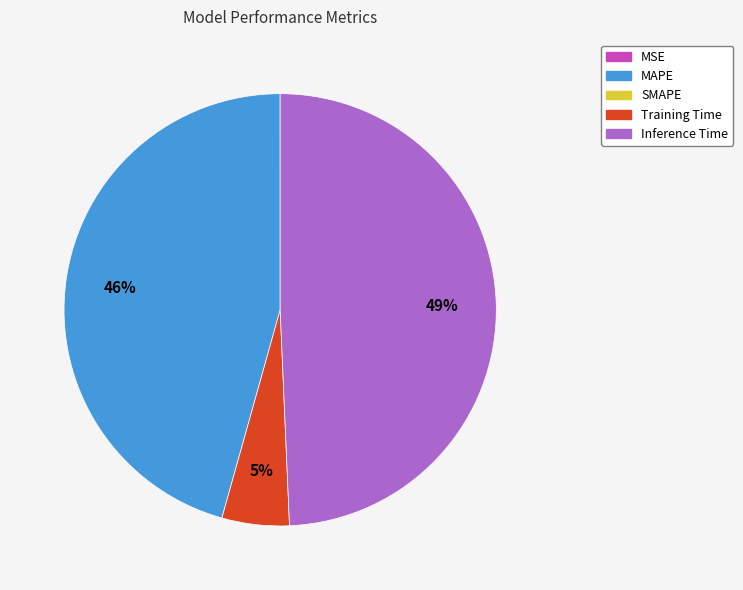

Is there any slice that represents more than half of the pie?

No